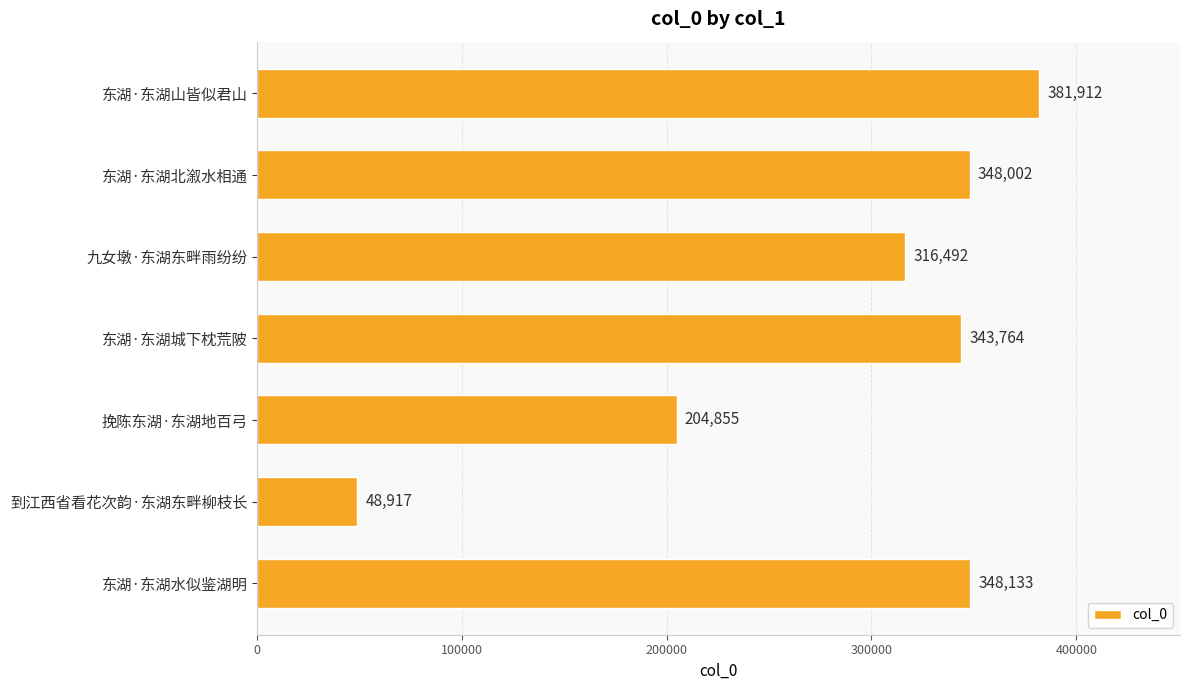

What position from the top is 东湖·东湖水似鉴湖明?

7